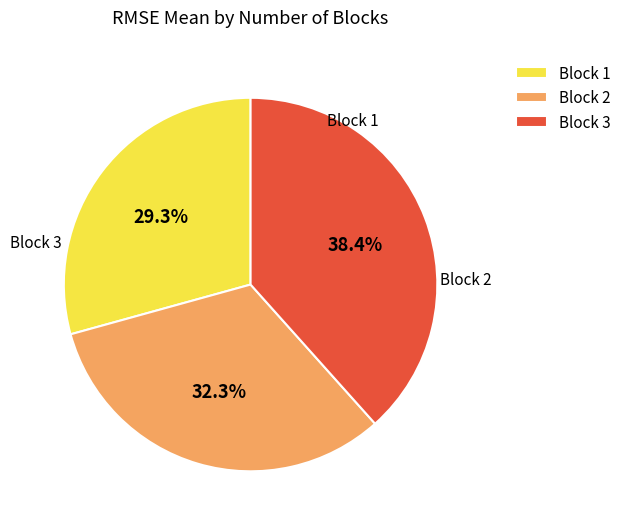

To the nearest percent, what is the average slice percentage?

33%